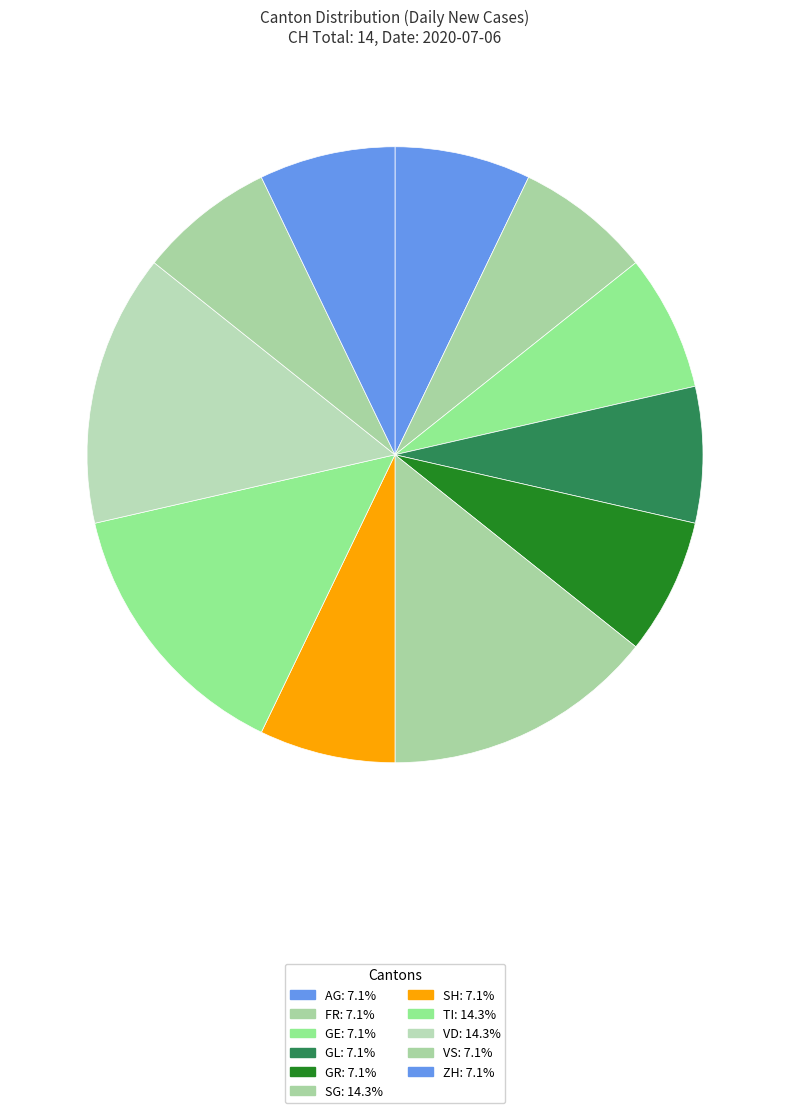

How many segments does this pie chart have?

11